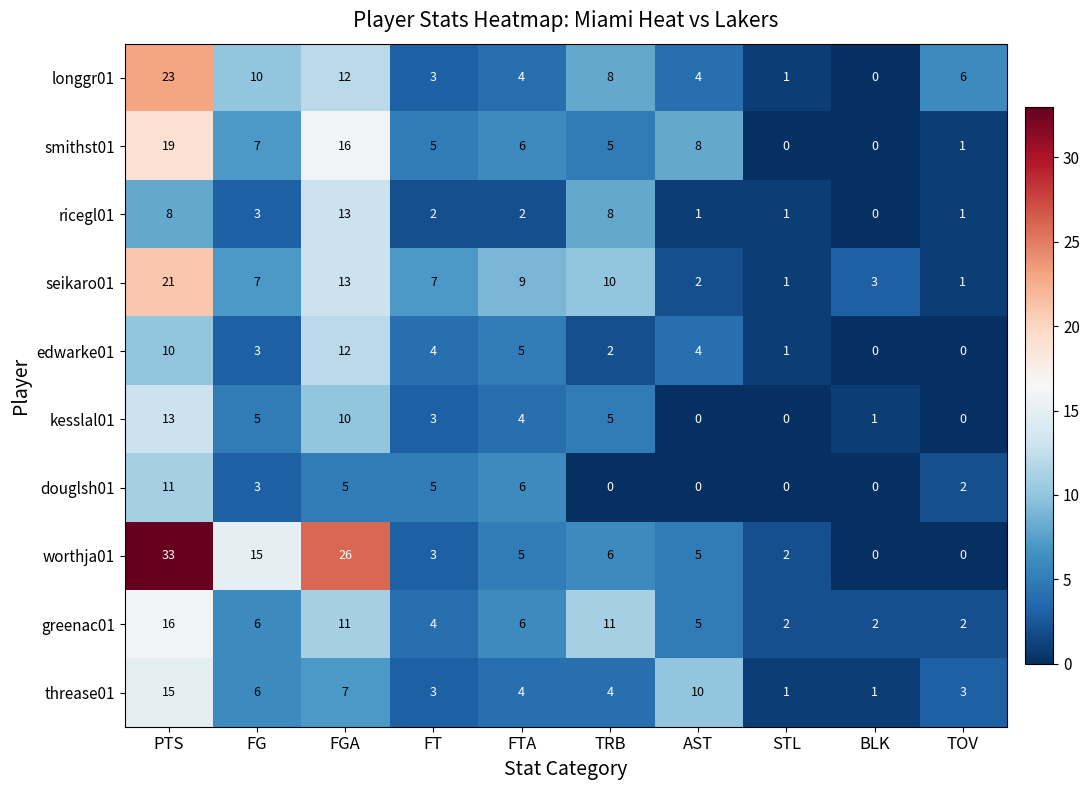

What is the difference between the highest and lowest values at FG?

12